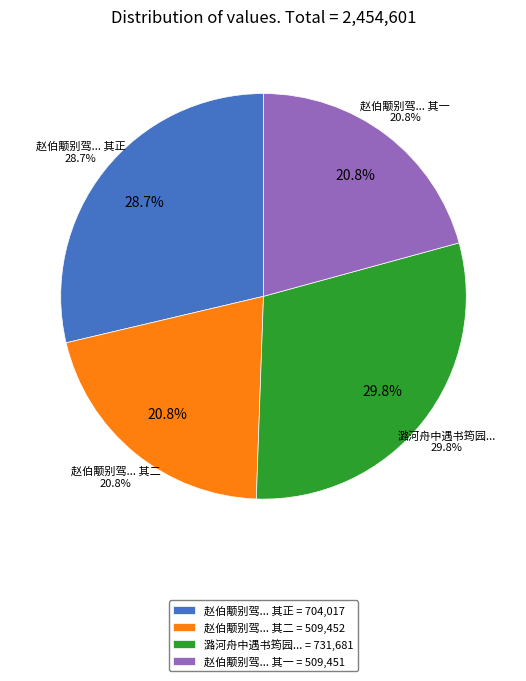

The 赵伯颙别驾迎师九江一见欢甚陪款旬日别去因赠二诗道予志兼东翁方伯林宪使旧友 其一 slice represents 21% of the pie. True or false?

True